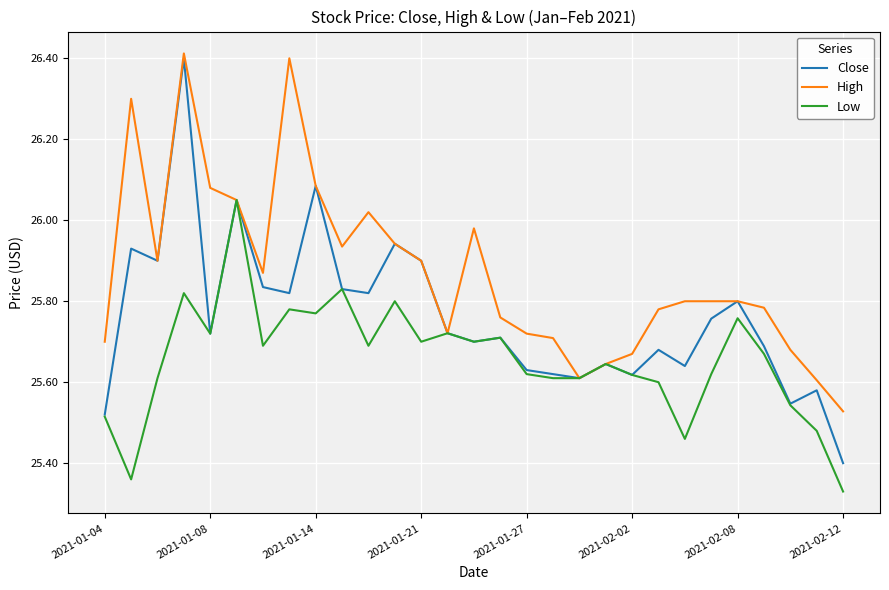

Rank the series by their average value, from highest to lowest.

High, Close, Low